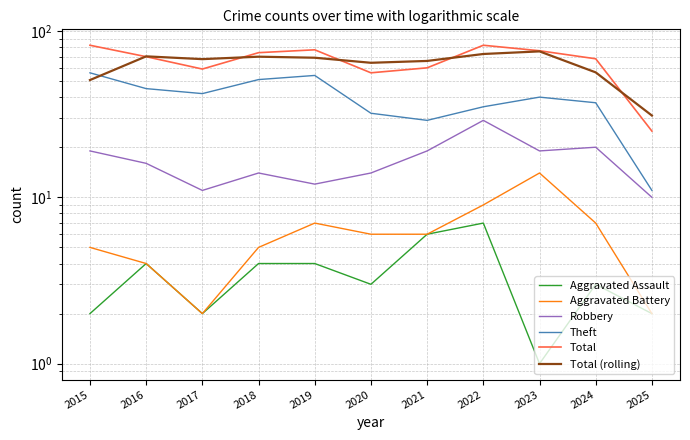

True or false: Theft and Aggravated Battery cross at least once.

False